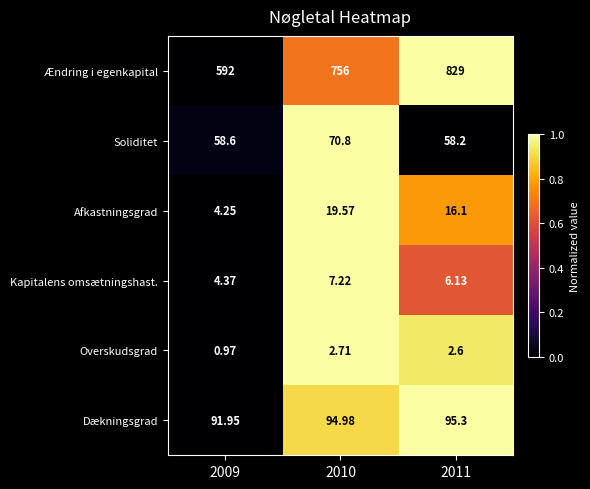

Which series changed the most between 2010 and 2011?

Ændring i egenkapital